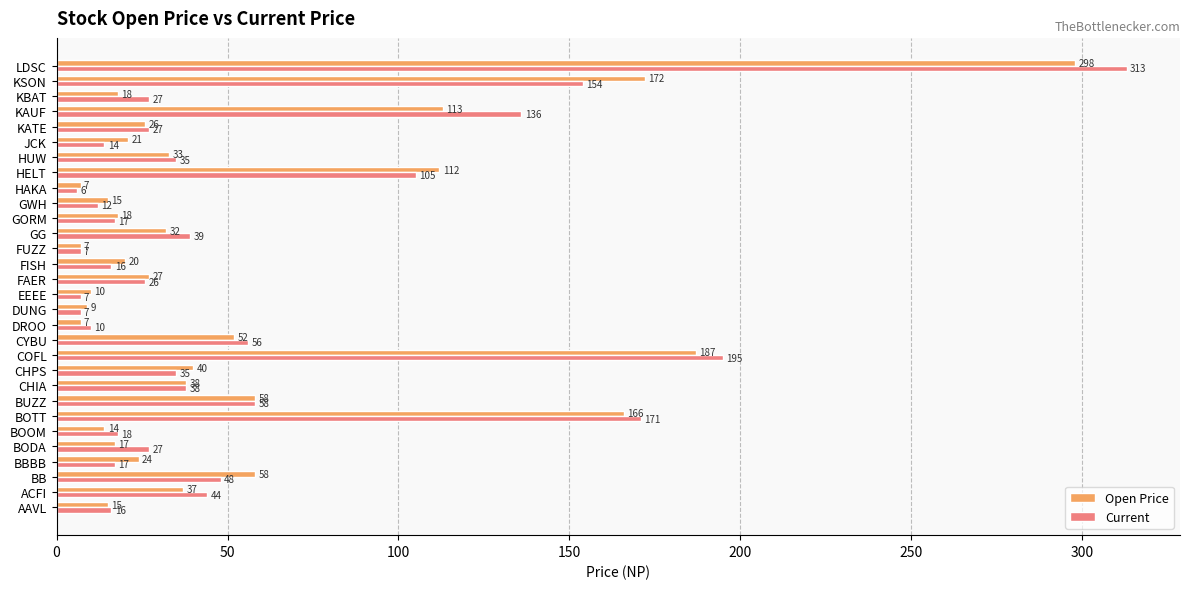

Where is Open Price nearest to the value 152?

BOTT